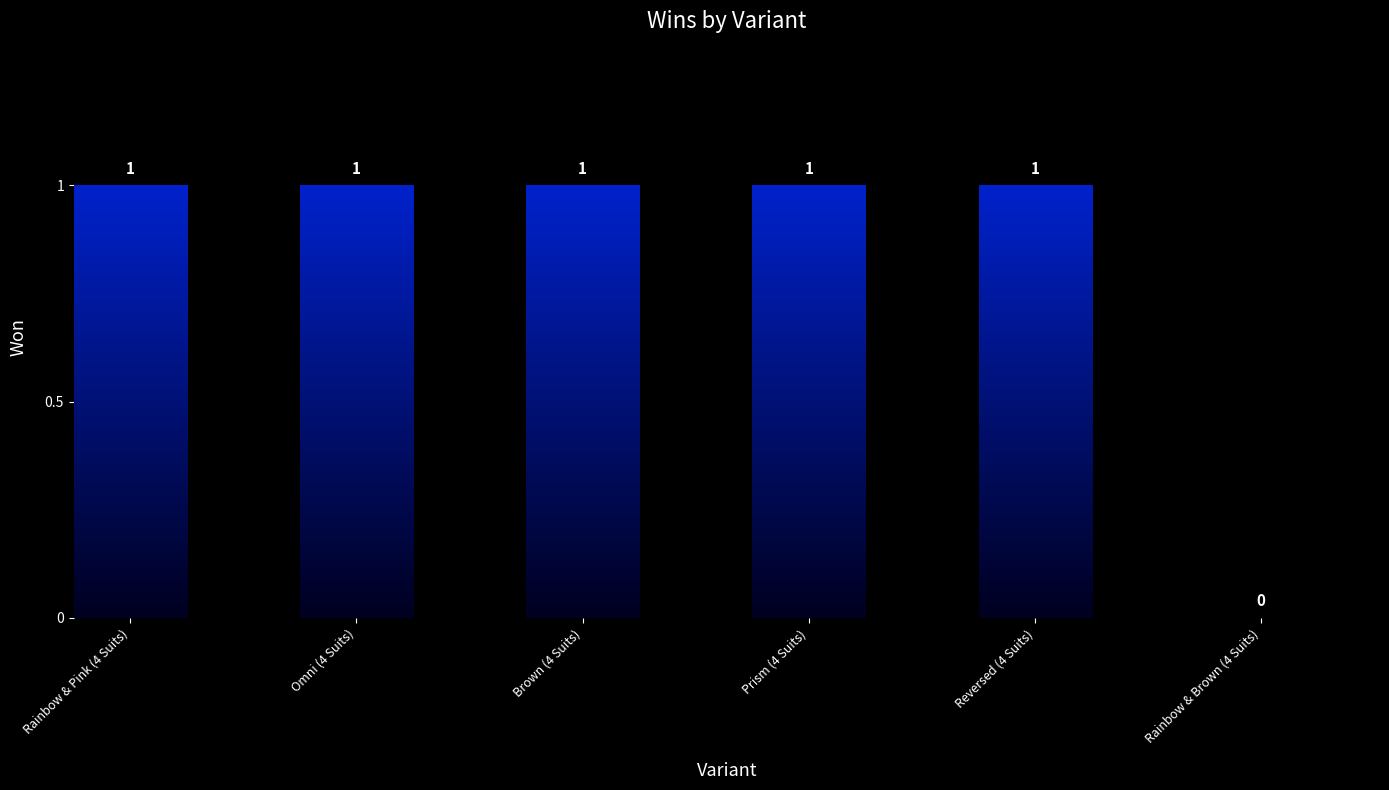

True or false: the data shows 0 at Rainbow & Brown (4 Suits).

True